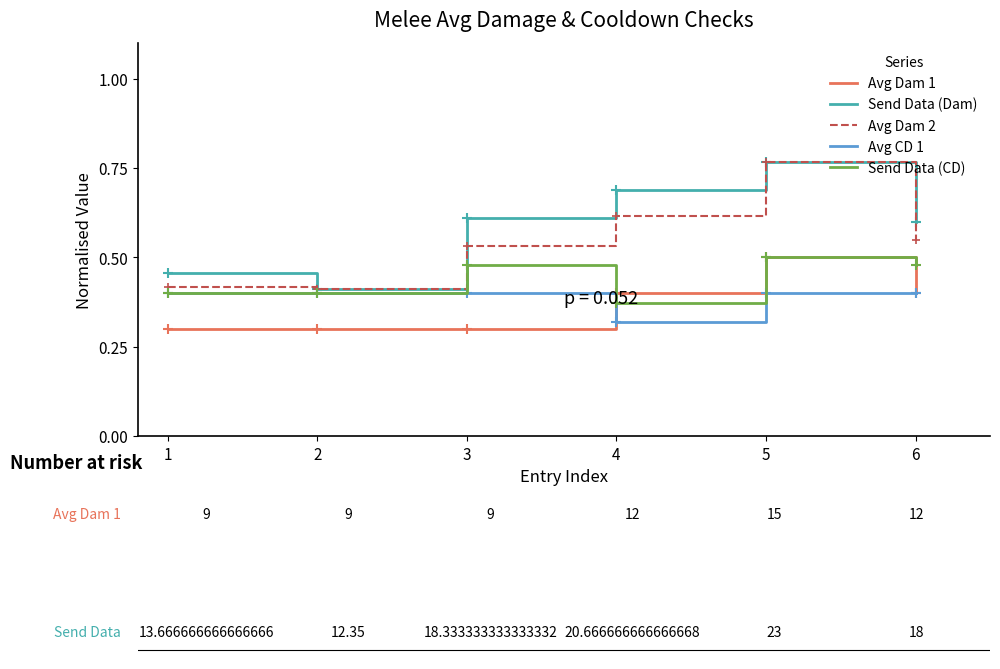

At which category does Avg Dam 2 reach its first local peak?

5